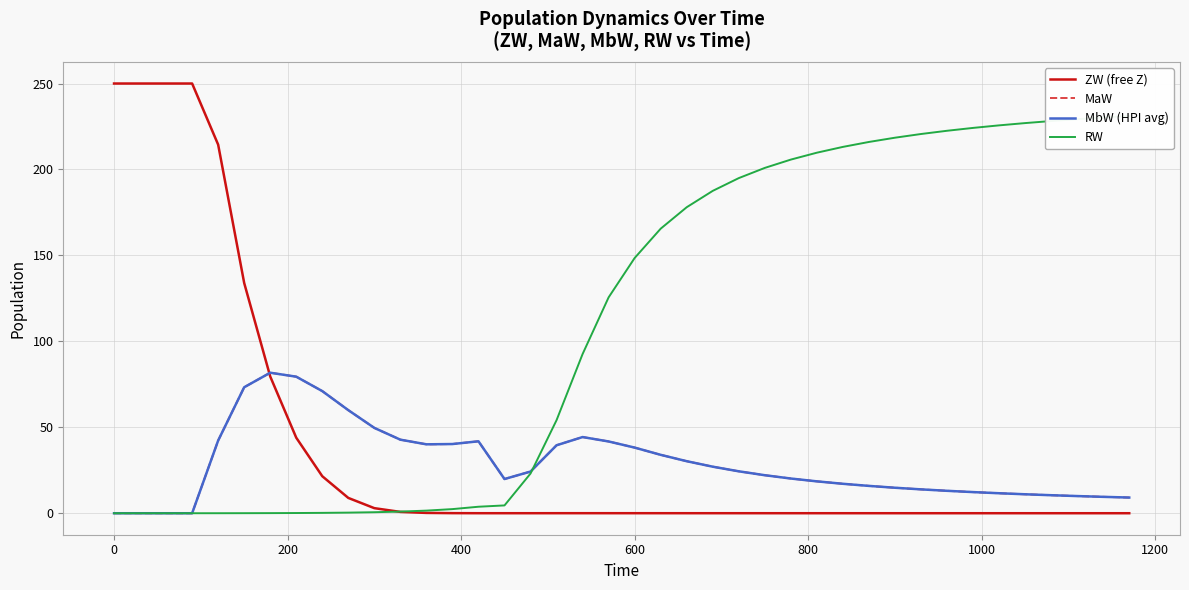

How many distinct data groups are displayed?

4